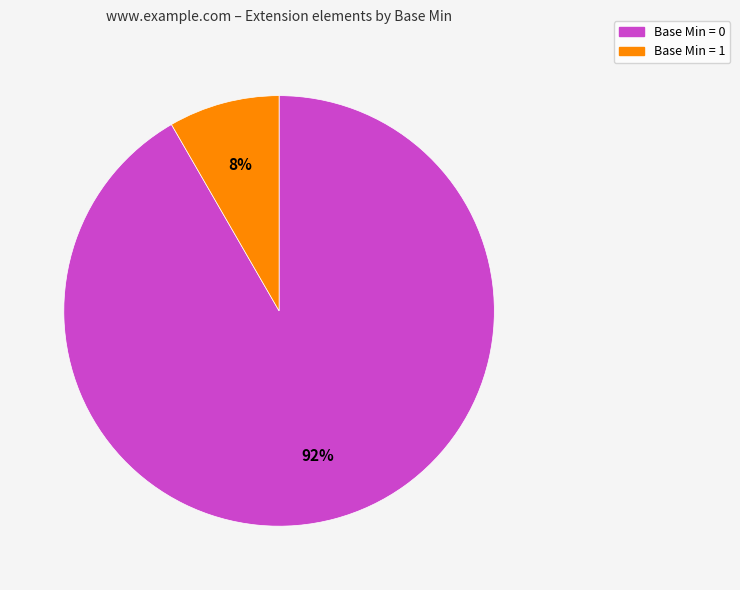

To the nearest percent, what is the average slice percentage?

50%